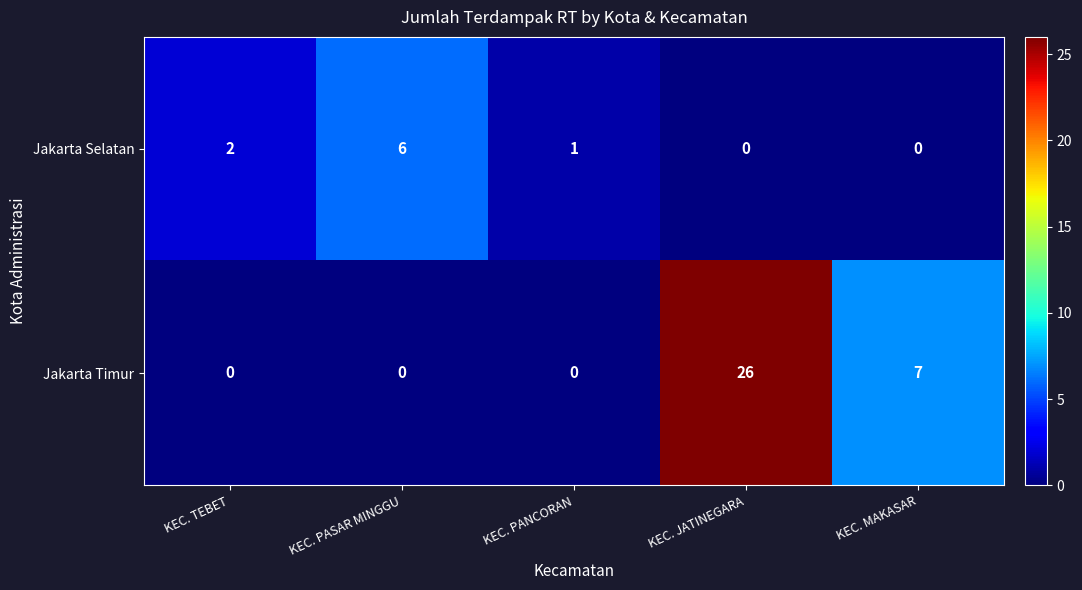

Reading left to right, what are all the values shown in this chart?

Jakarta Selatan: KEC. TEBET=2	KEC. PASAR MINGGU=6	KEC. PANCORAN=1	KEC. JATINEGARA=0	KEC. MAKASAR=0
Jakarta Timur: KEC. TEBET=0	KEC. PASAR MINGGU=0	KEC. PANCORAN=0	KEC. JATINEGARA=26	KEC. MAKASAR=7